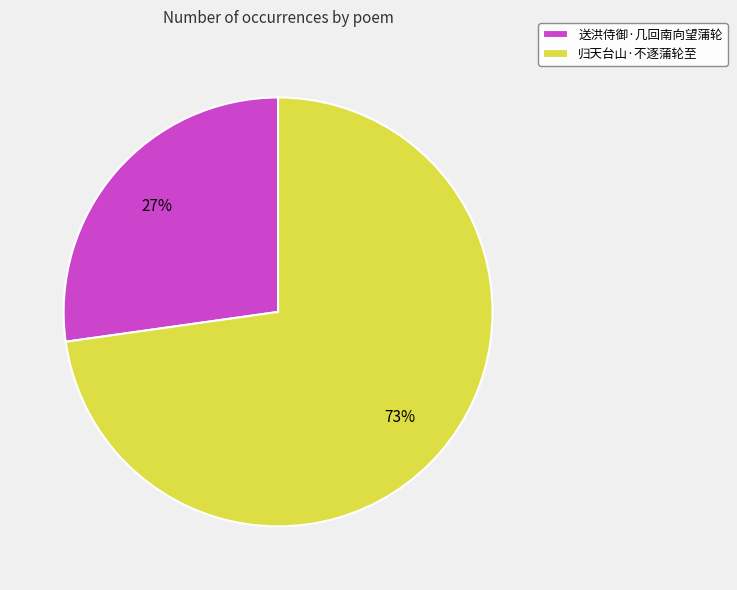

Rank the categories by value from lowest to highest.

送洪侍御·几回南向望蒲轮, 归天台山·不逐蒲轮至